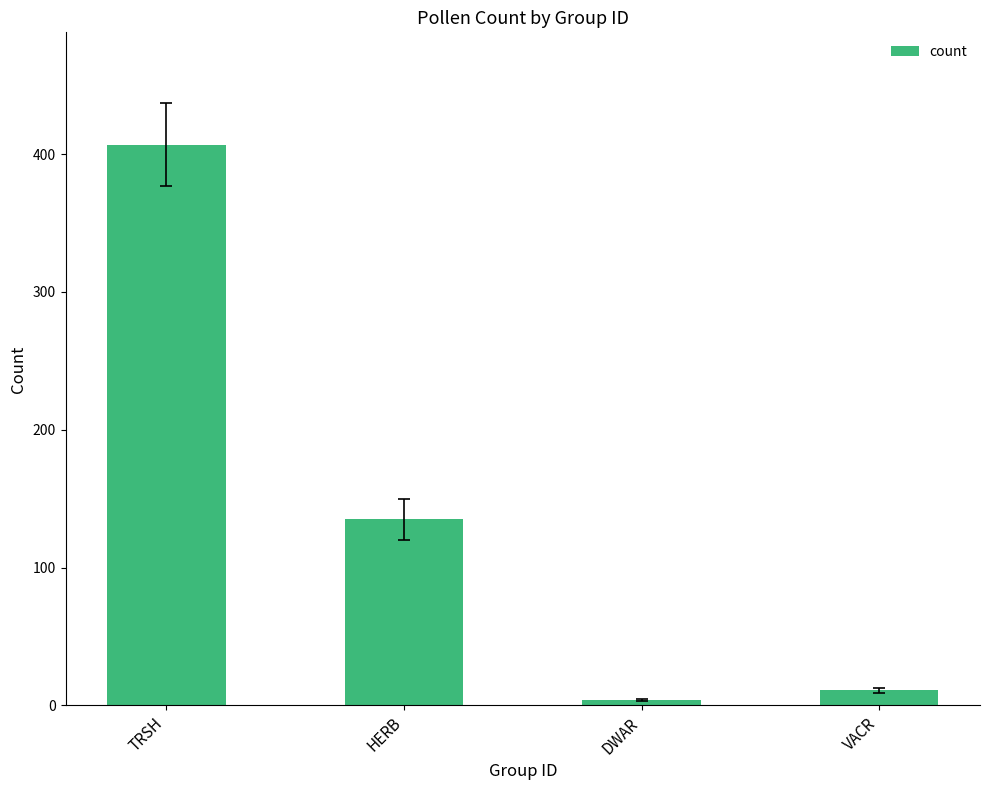

What is the change in value from TRSH to HERB?

-272